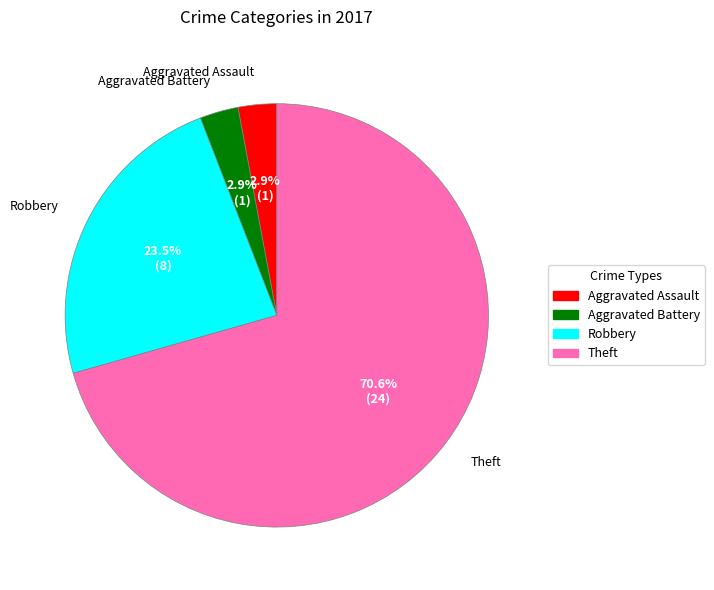

Combined, do Aggravated Battery and Robbery account for over 50%?

No